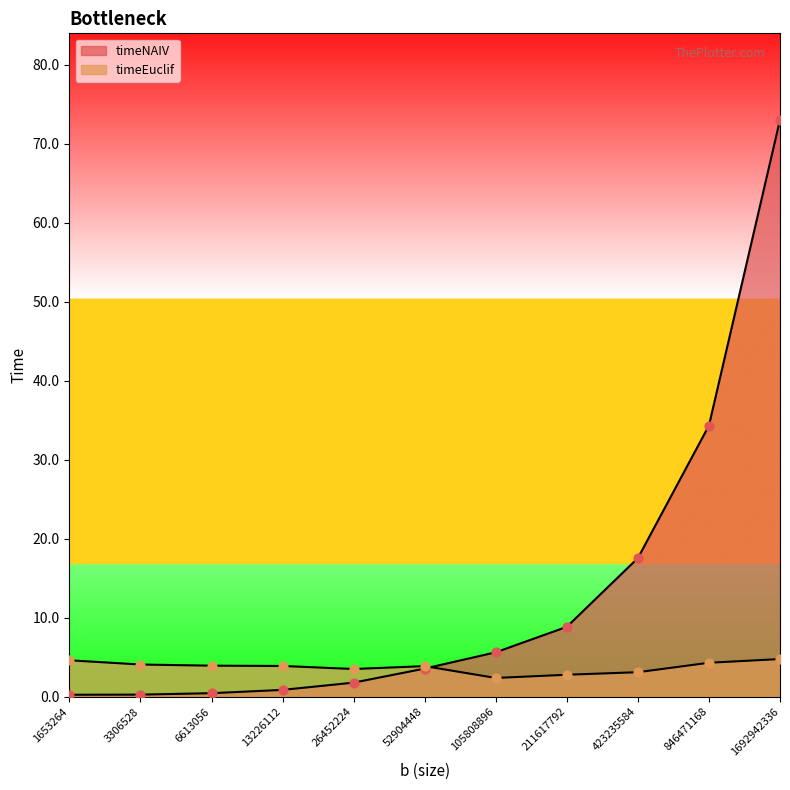

Which series reaches the minimum Y coordinate?

timeNAIV